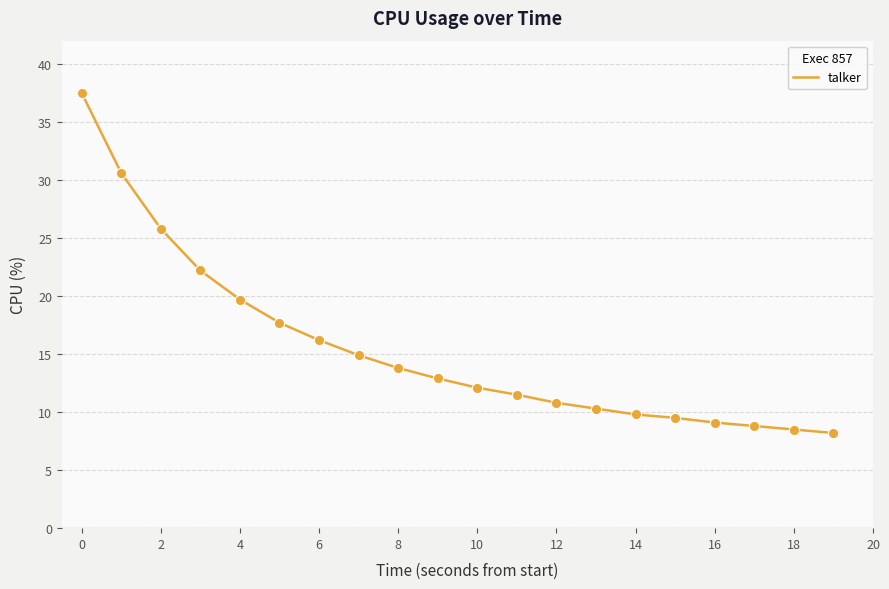

What is the maximum value shown in the chart?

37.5